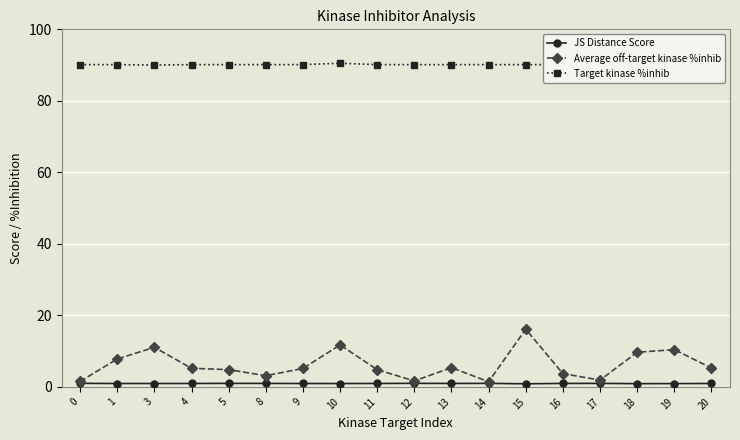

What is the lowest value of the Target kinase %inhib series?

90.0